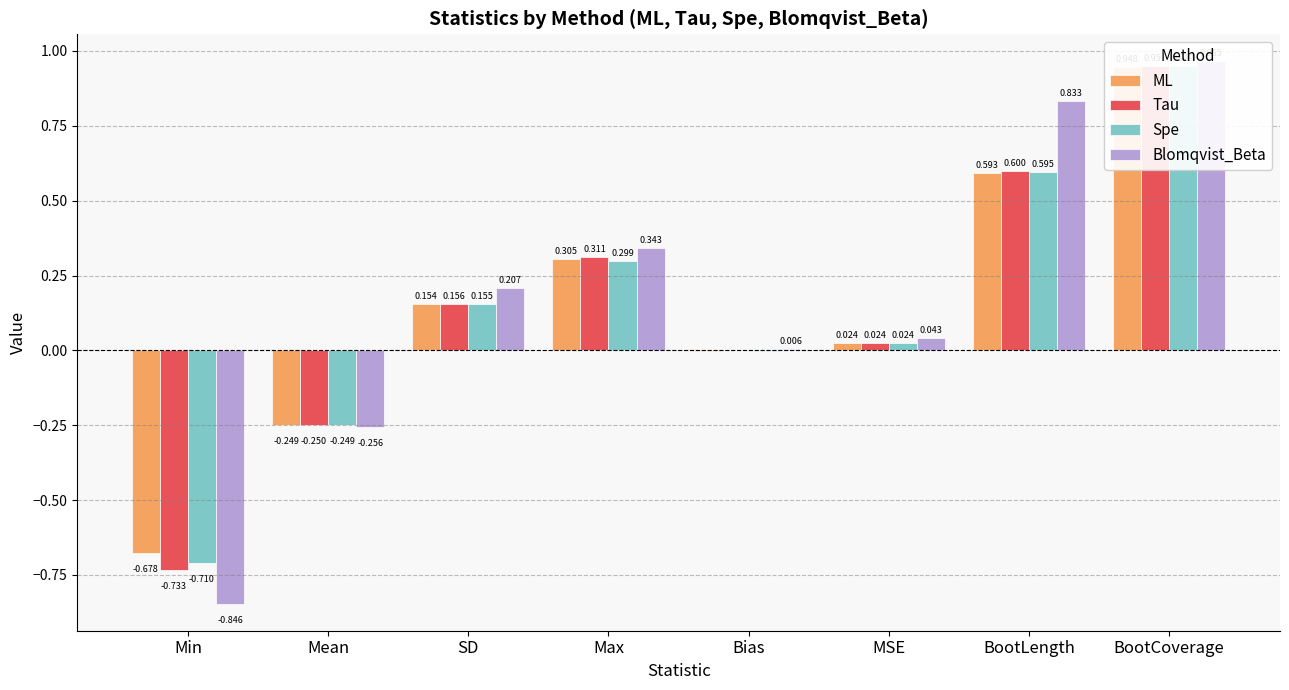

Reading right to left, list all the values displayed in this chart.

ML: 0.9	0.6	0.0	-0.0	0.3	0.2	-0.2	-0.7
Tau: 1.0	0.6	0.0	0.0	0.3	0.2	-0.3	-0.7
Spe: 0.9	0.6	0.0	-0.0	0.3	0.2	-0.2	-0.7
Blomqvist_Beta: 1.0	0.8	0.0	0.0	0.3	0.2	-0.3	-0.8